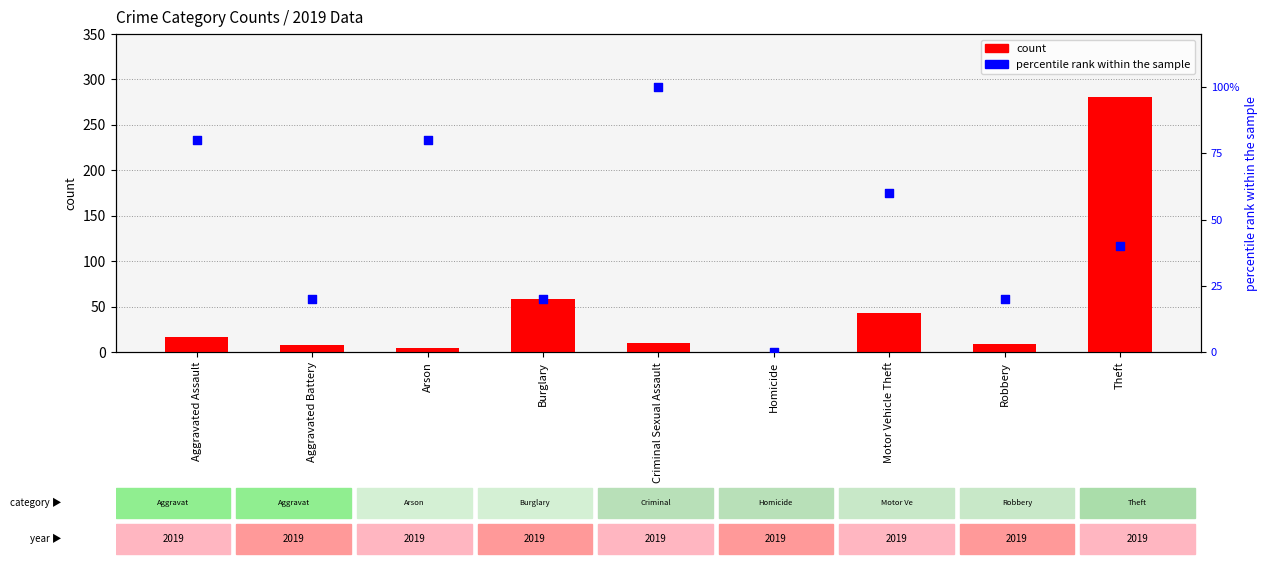

At how many categories does at least one series exceed 5?

8